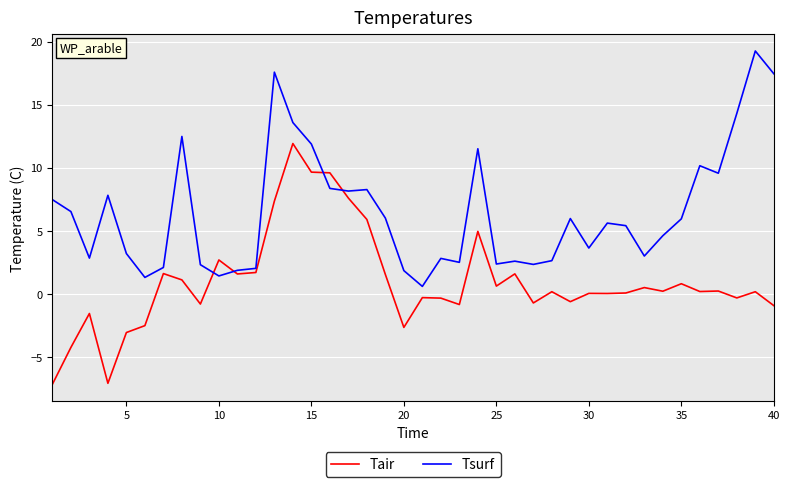

What is the difference between the second highest and second lowest values in the Tsurf series?

16.3